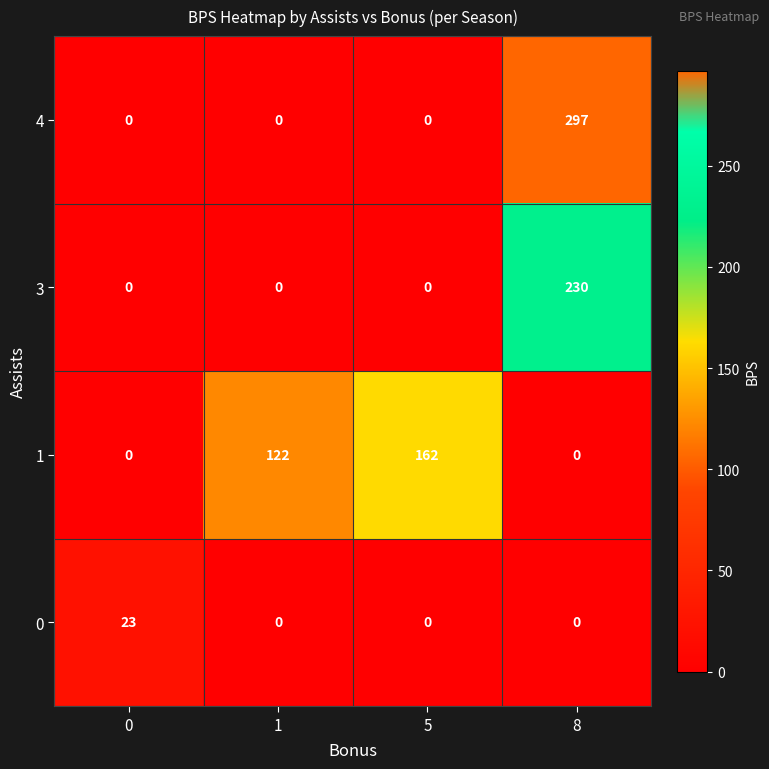

What is the greatest value displayed?

297